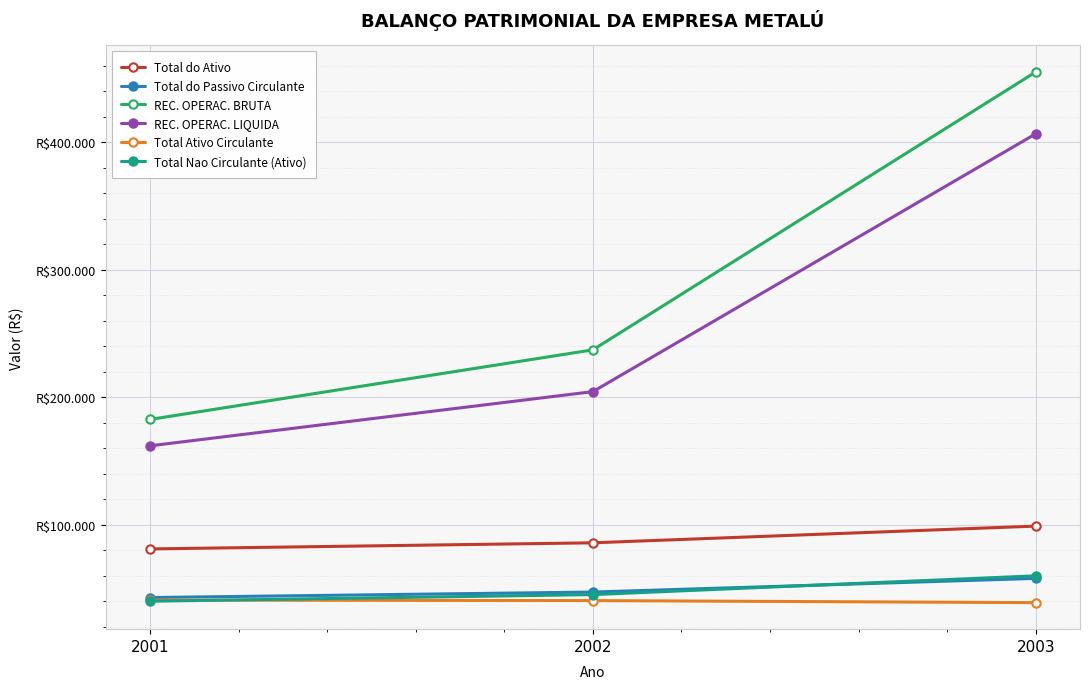

At how many categories does at least one series exceed 419365?

1